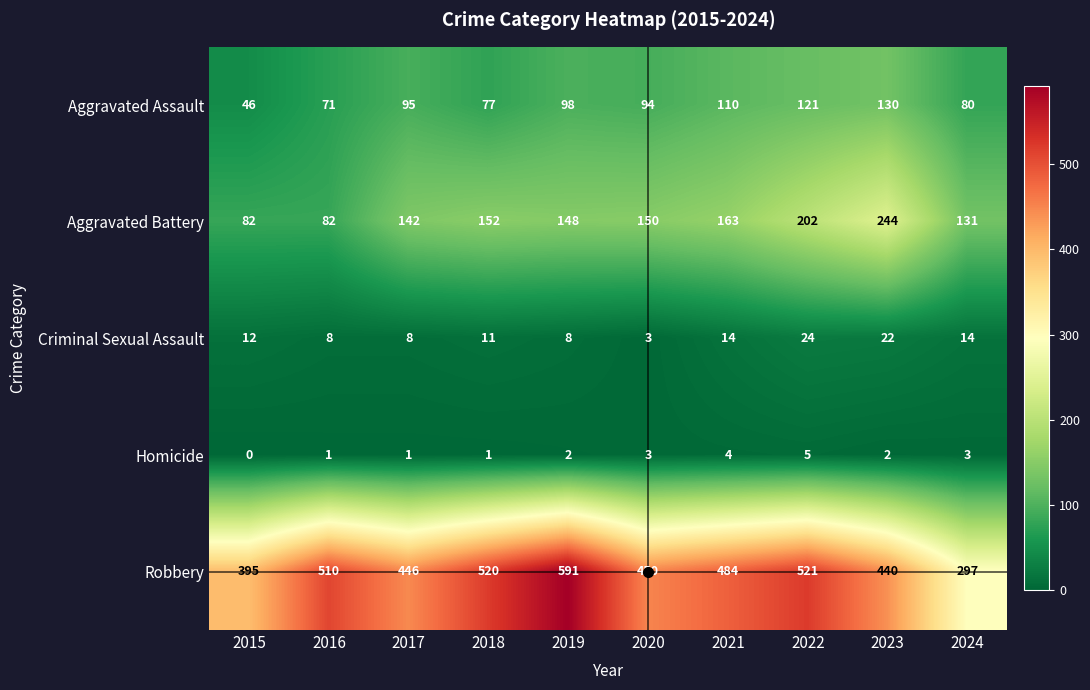

Which category has the lowest value across all series?

2015